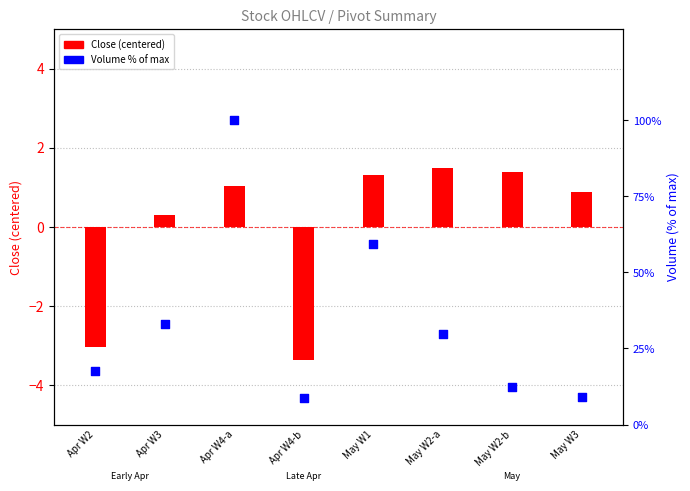

Which series contains the highest Y value?

Volume %